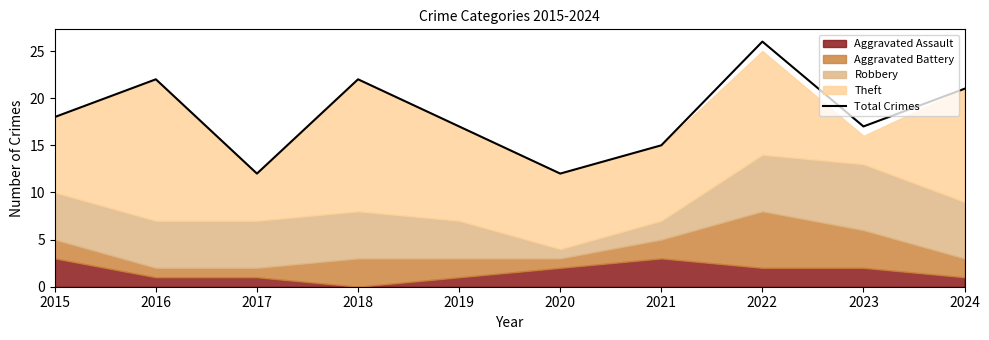

True or false: the data has more than 0 interior local peaks.

True